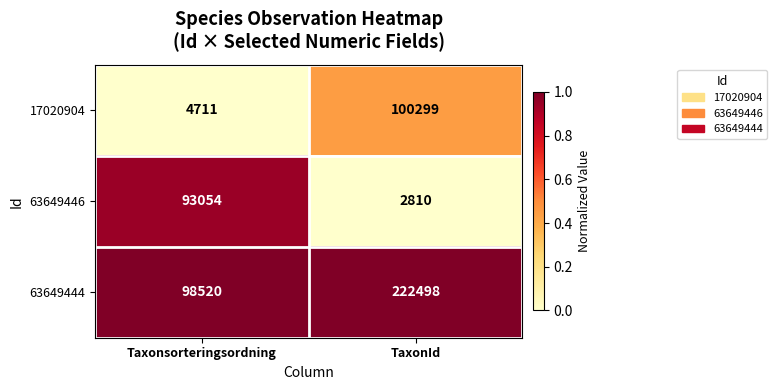

Is it true that 17020904 equals 100299 at TaxonId?

True